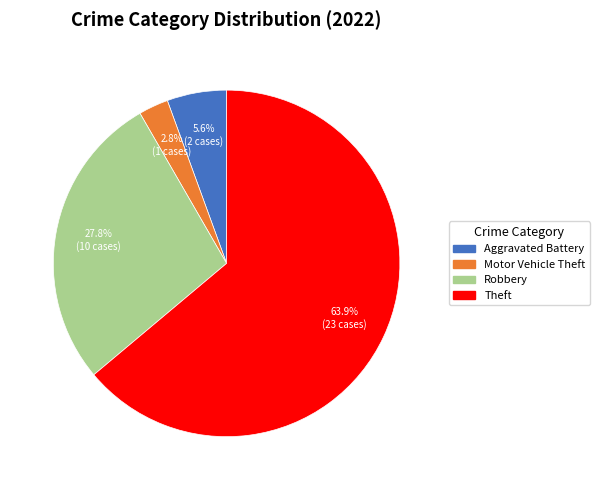

Between Theft and Robbery, which is larger?

Theft